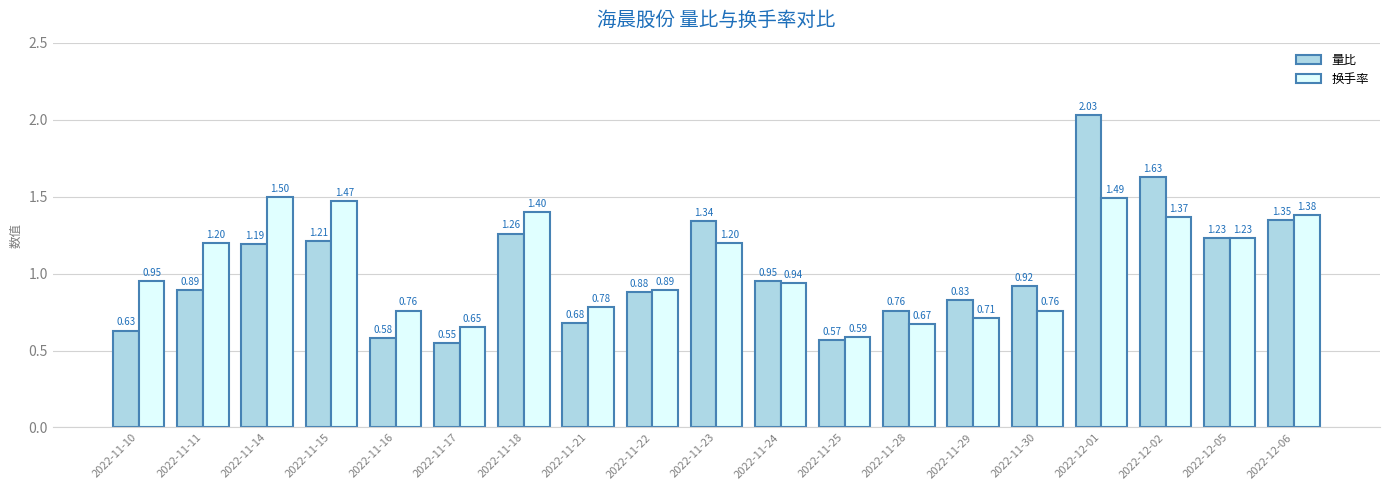

What is the label of the 9th bar from the left?

2022-11-22